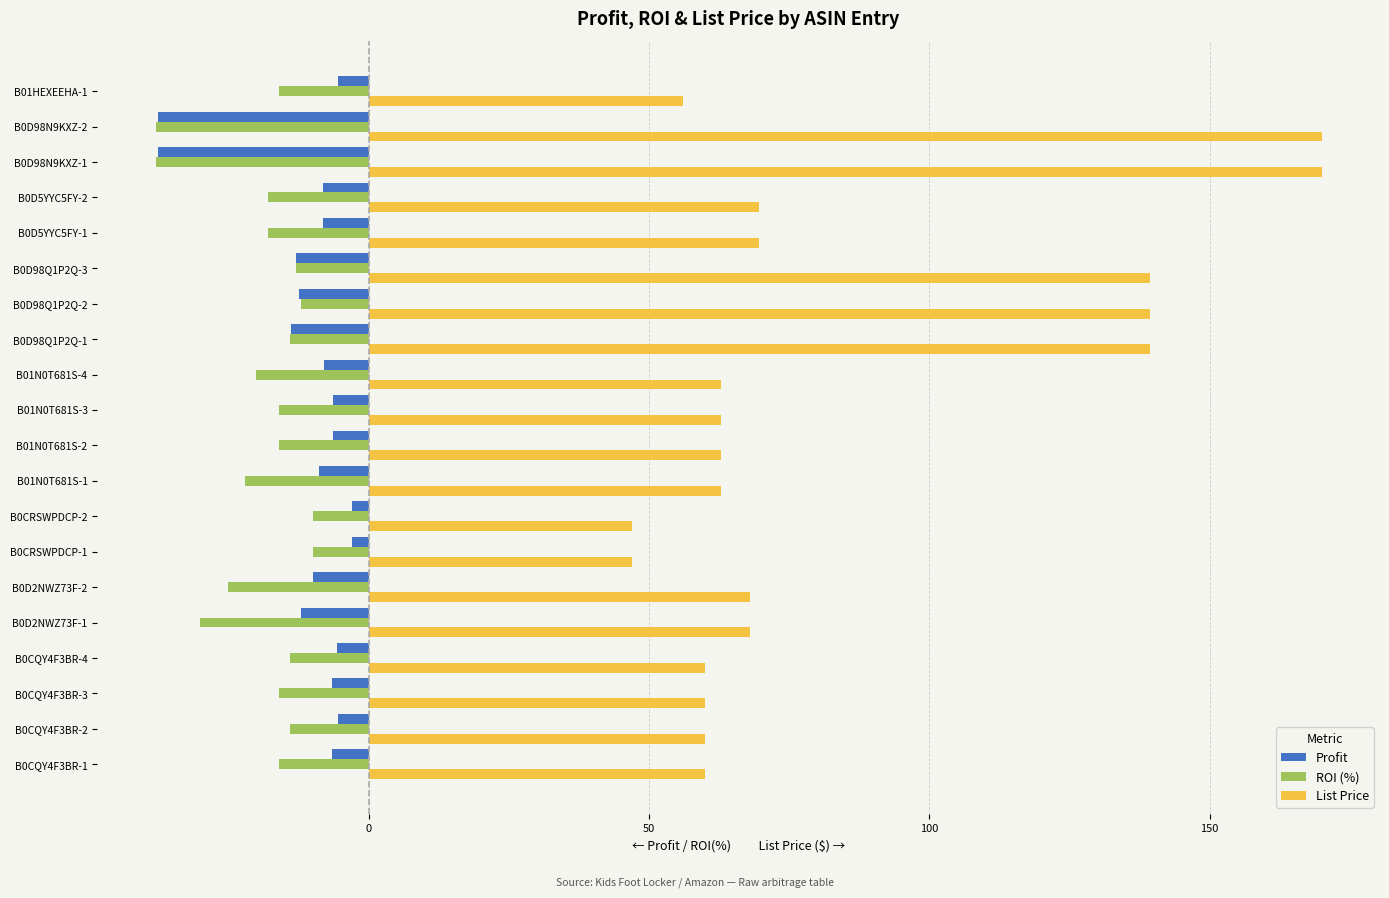

Count the number of data series in this chart.

3